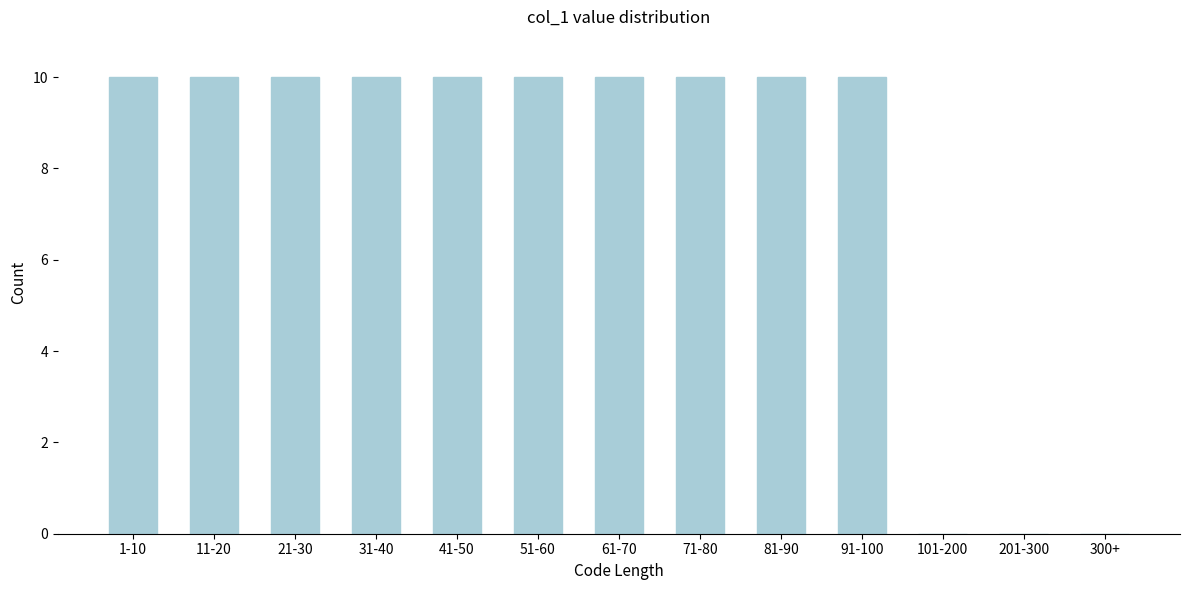

Reading left to right, transcribe all the data shown in this chart.

1-10=10	11-20=10	21-30=10	31-40=10	41-50=10	51-60=10	61-70=10	71-80=10	81-90=10	91-100=10	101-200=0	201-300=0	300+=0